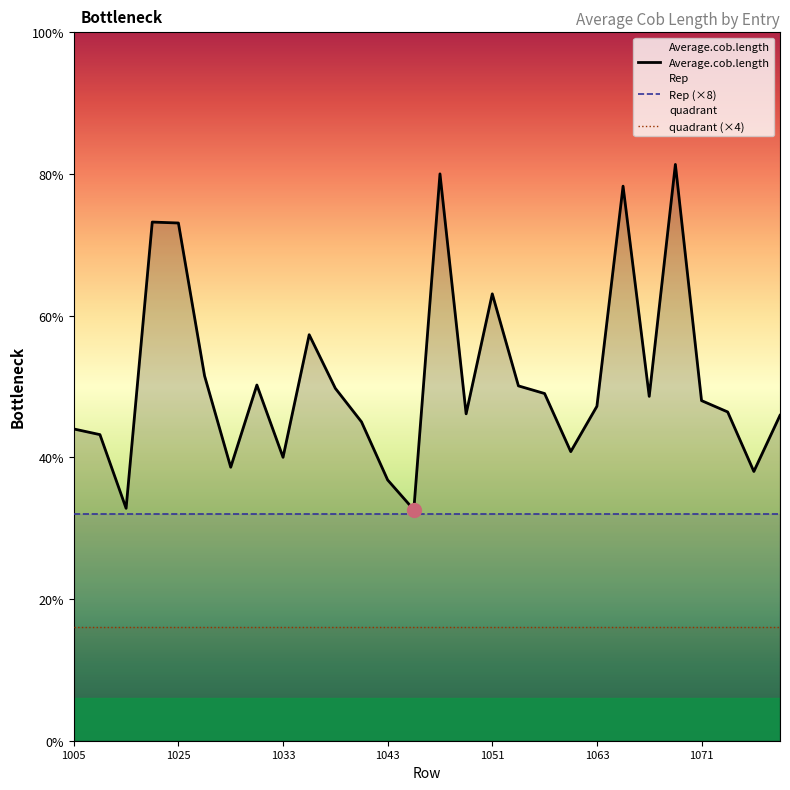

Reading left to right, what are all the values shown in this chart?

Average.cob.length: 11.0	10.8	8.2	18.3	18.3	12.9	9.7	12.6	10.0	14.3	12.4	11.2	9.2	8.2	20.0	11.5	15.8	12.5	12.2	10.2	11.8	19.6	12.2	20.3	12.0	11.6	9.5	11.5
Rep (×8): 8.0	8.0	8.0	8.0	8.0	8.0	8.0	8.0	8.0	8.0	8.0	8.0	8.0	8.0	8.0	8.0	8.0	8.0	8.0	8.0	8.0	8.0	8.0	8.0	8.0	8.0	8.0	8.0
quadrant (×4): 4.0	4.0	4.0	4.0	4.0	4.0	4.0	4.0	4.0	4.0	4.0	4.0	4.0	4.0	4.0	4.0	4.0	4.0	4.0	4.0	4.0	4.0	4.0	4.0	4.0	4.0	4.0	4.0